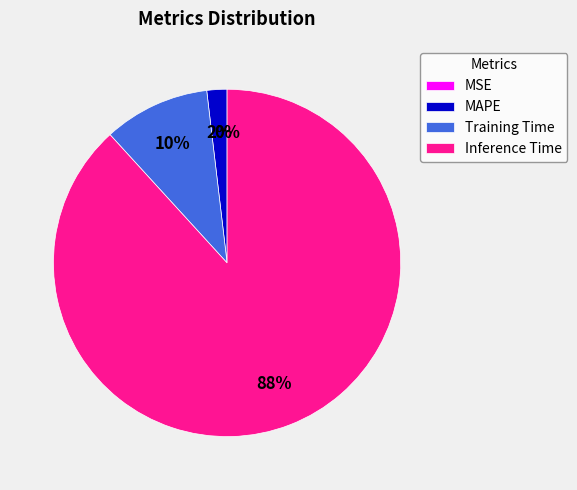

The Training Time slice represents 1% of the pie. True or false?

False